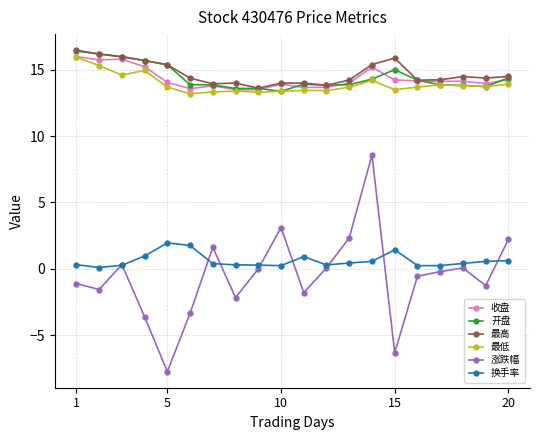

What is the difference between the maximum and minimum values in the 涨跌幅 series?

16.3